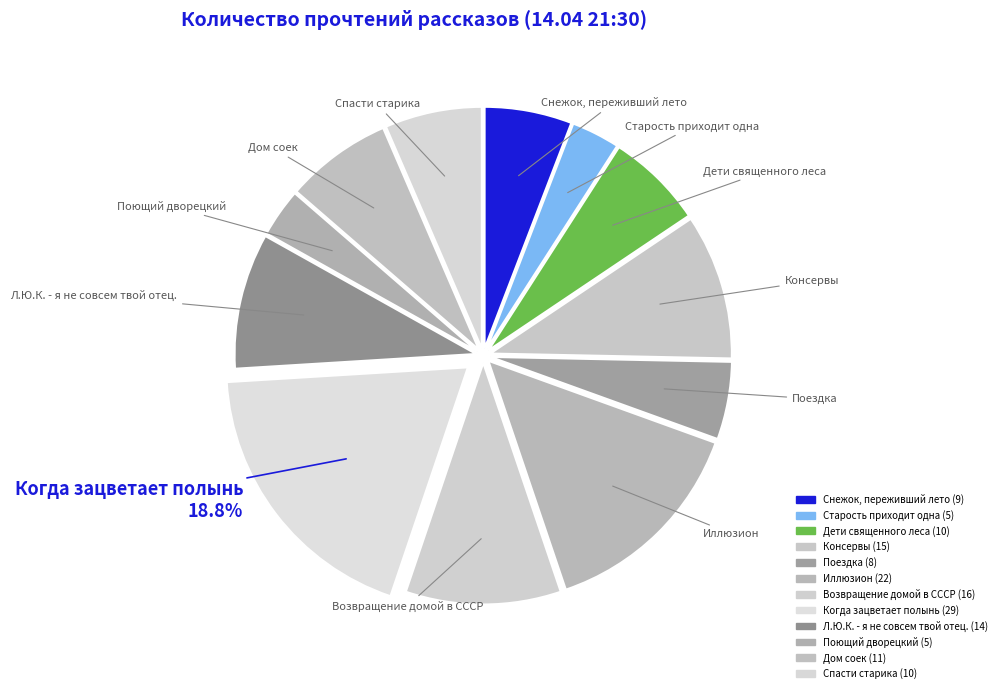

How many segments does this pie chart have?

12